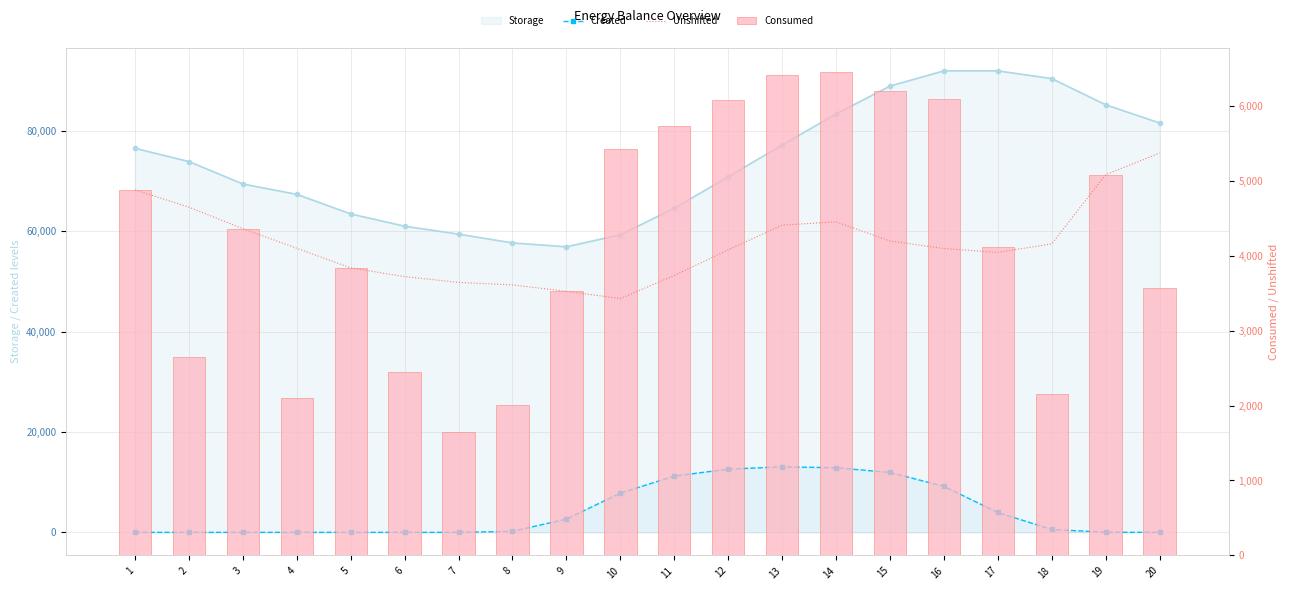

At which category is the sum across all series the highest?

13